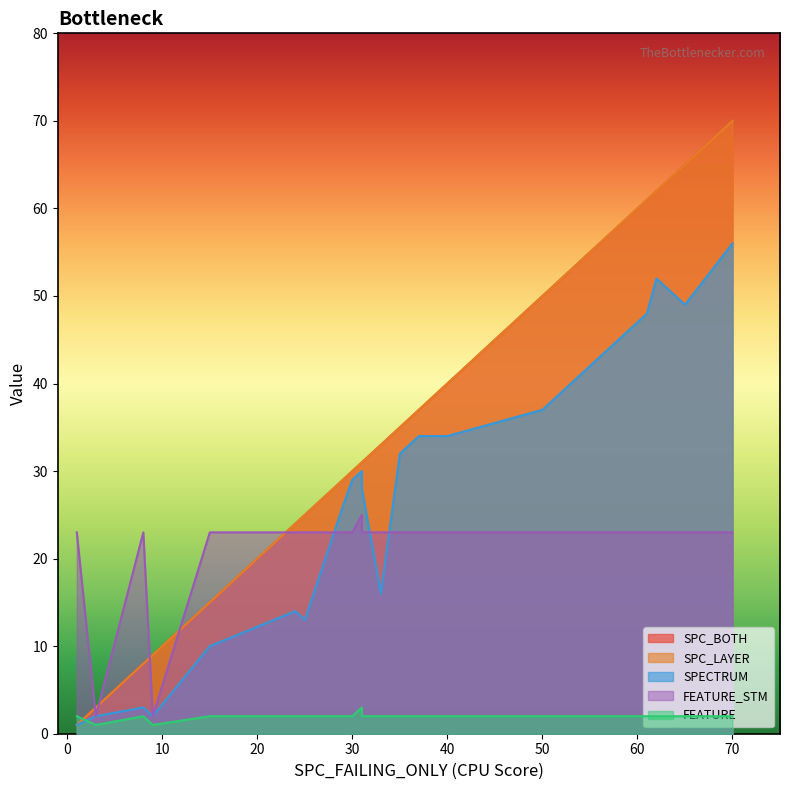

Reading left to right, transcribe all the data shown in this chart.

SPC_BOTH: 0=3	1=30	2=8	3=62	4=50	5=9	6=35	7=15	8=61	9=65	10=1	11=8	12=31	13=40	14=25	15=31	16=70	17=24	18=33	19=1	20=29	21=37
SPC_LAYER: 0=3	1=30	2=8	3=62	4=50	5=9	6=35	7=15	8=61	9=65	10=1	11=8	12=31	13=40	14=25	15=31	16=70	17=24	18=33	19=1	20=29	21=37
SPECTRUM: 0=2	1=29	2=3	3=52	4=37	5=2	6=32	7=10	8=48	9=49	10=1	11=3	12=28	13=34	14=13	15=30	16=56	17=14	18=16	19=1	20=26	21=34
FEATURE_STM: 0=2	1=23	2=23	3=23	4=23	5=2	6=23	7=23	8=23	9=23	10=23	11=23	12=23	13=23	14=23	15=25	16=23	17=23	18=23	19=23	20=23	21=23
FEATURE: 0=1	1=2	2=2	3=2	4=2	5=1	6=2	7=2	8=2	9=2	10=2	11=2	12=2	13=2	14=2	15=3	16=2	17=2	18=2	19=2	20=2	21=2